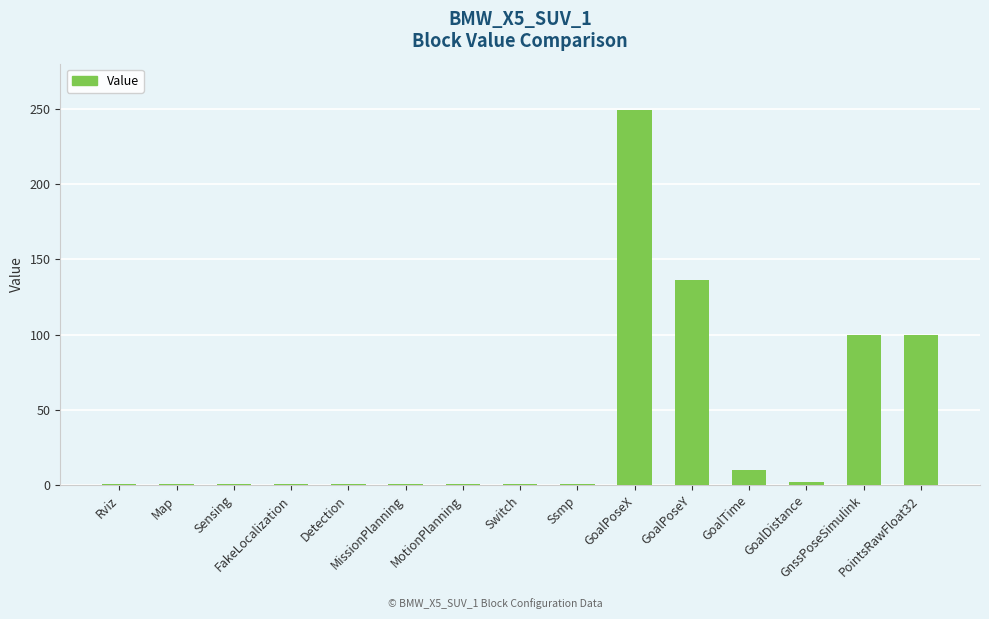

What is the value of the 15th bar from the left?

100